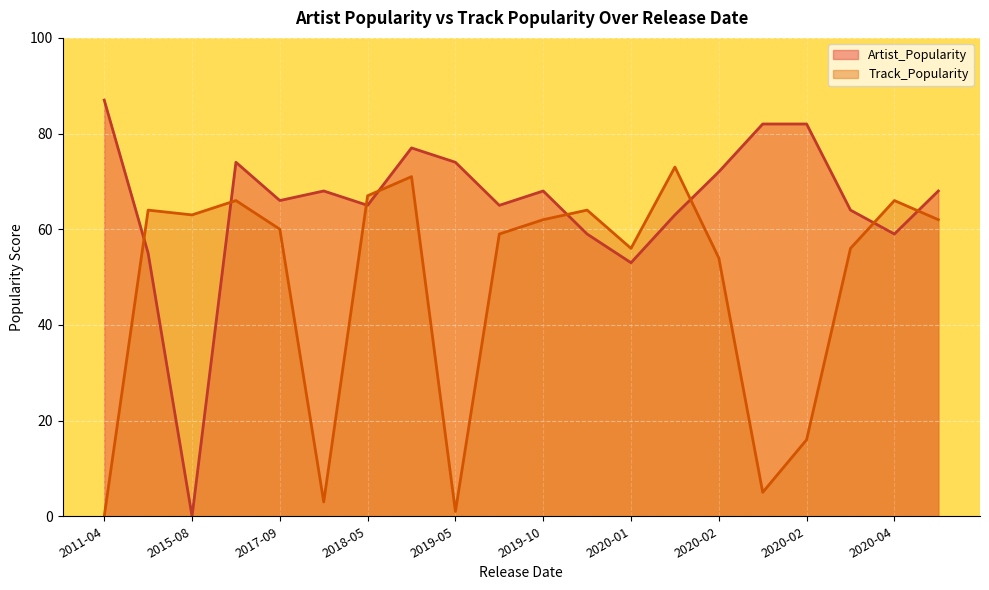

Is it true that Track_Popularity equals 59 at 2019-09-20?

True